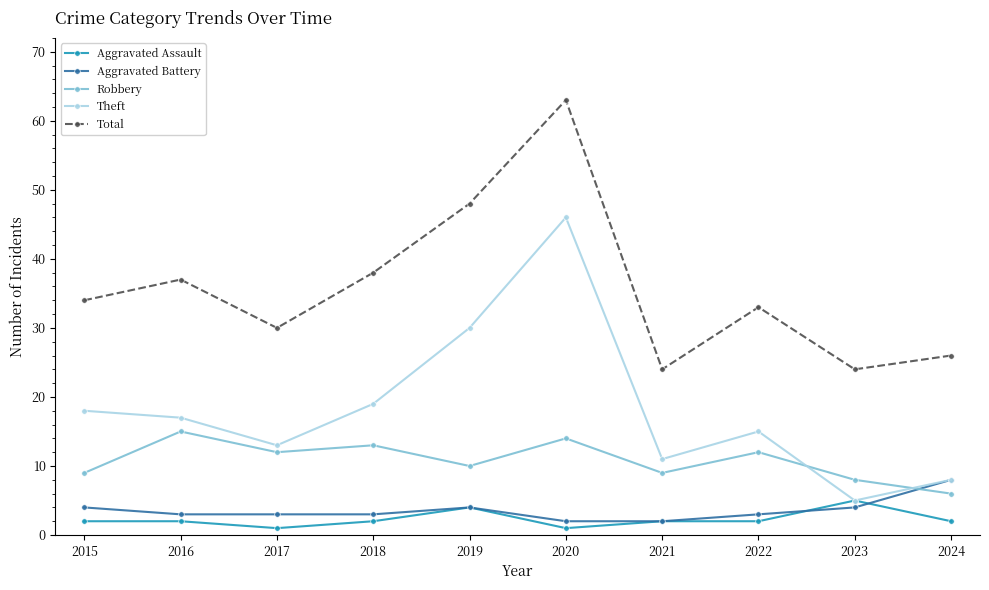

What is the greatest value displayed?

63